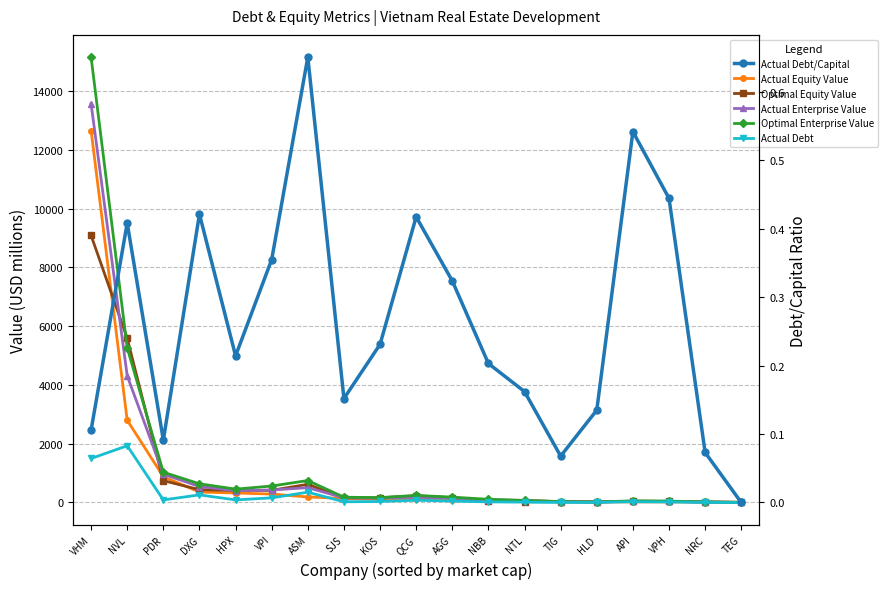

Where does the Optimal Equity Value series first go above 161?

VHM